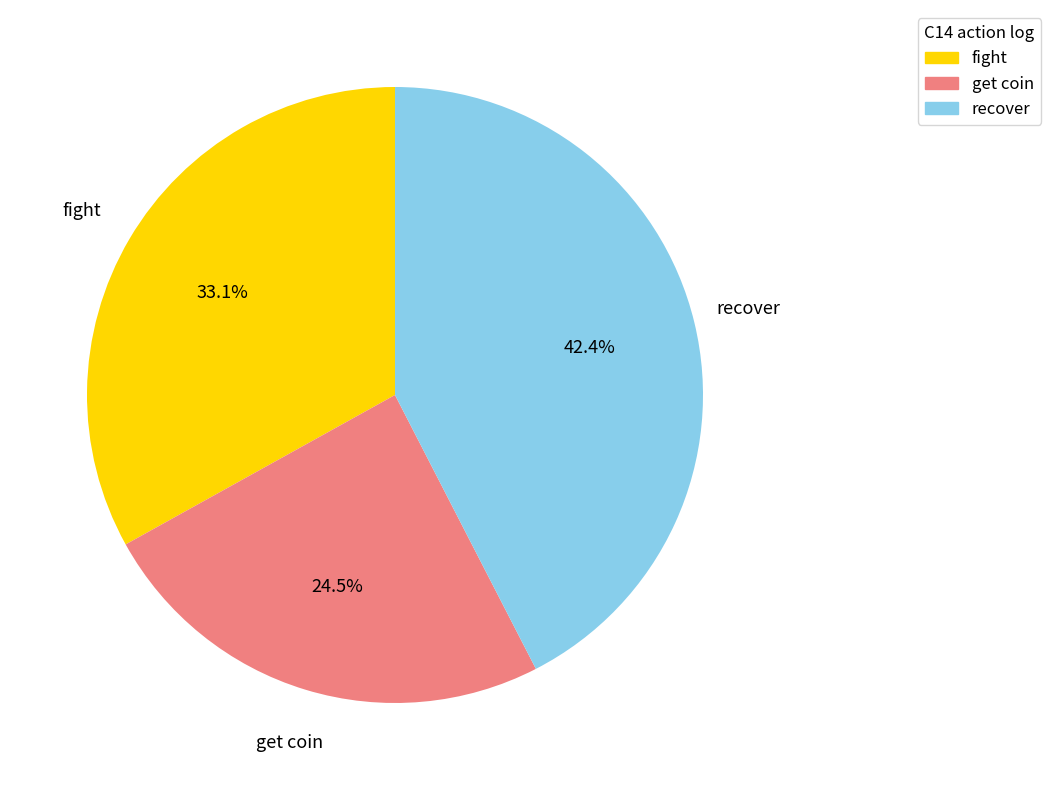

Is there a majority slice in this chart?

No